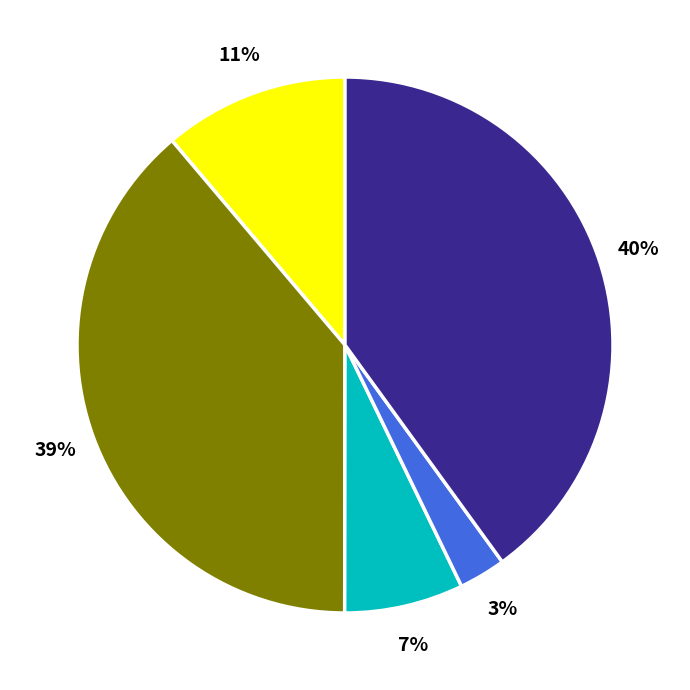

To the nearest percent, what is the average slice percentage?

20%